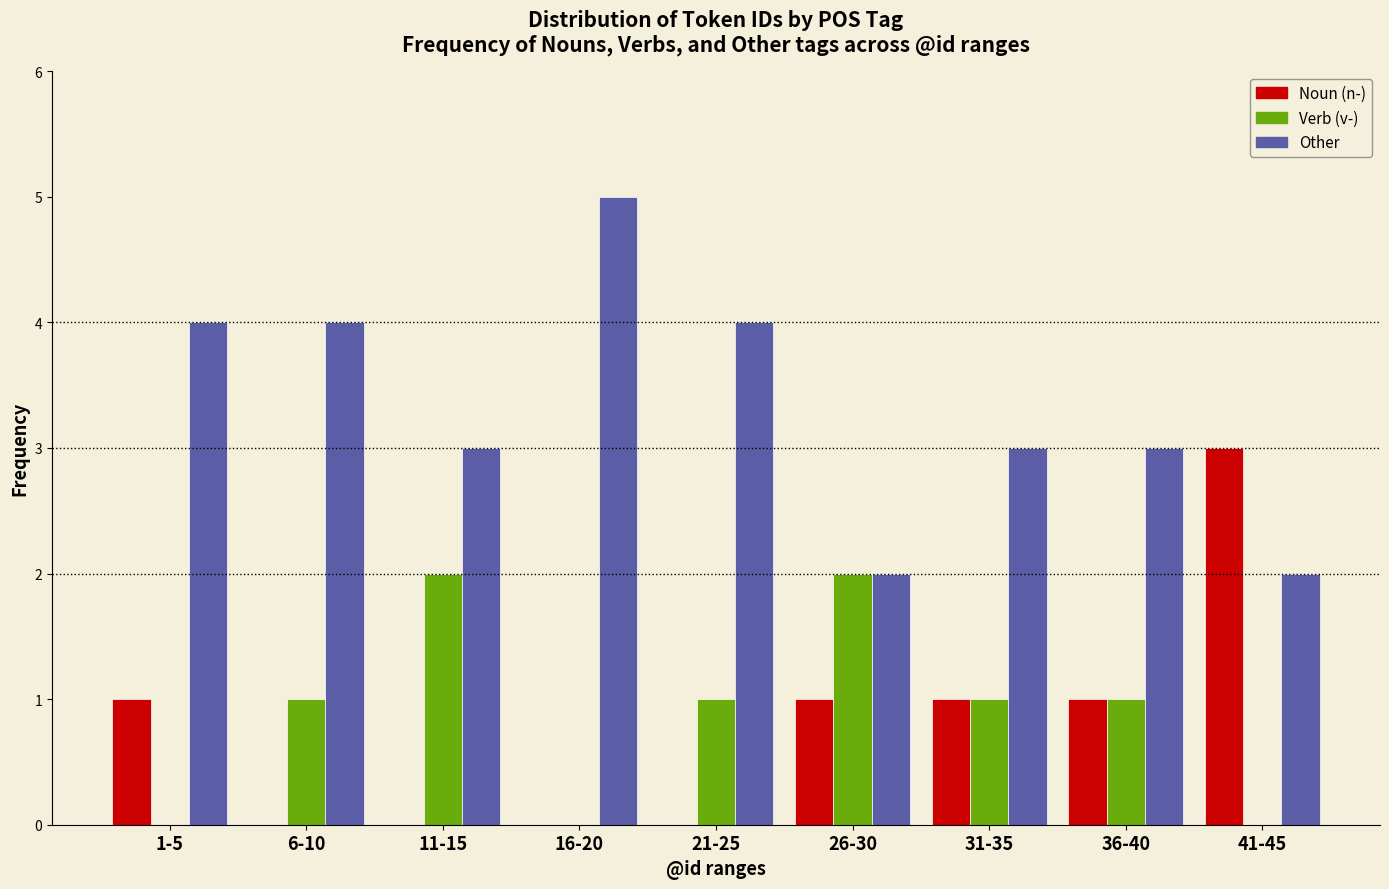

Reading left to right, list all the values displayed in this chart.

Noun (n-): 1-5=1	6-10=0	11-15=0	16-20=0	21-25=0	26-30=1	31-35=1	36-40=1	41-45=3
Verb (v-): 1-5=0	6-10=1	11-15=2	16-20=0	21-25=1	26-30=2	31-35=1	36-40=1	41-45=0
Other: 1-5=4	6-10=4	11-15=3	16-20=5	21-25=4	26-30=2	31-35=3	36-40=3	41-45=2